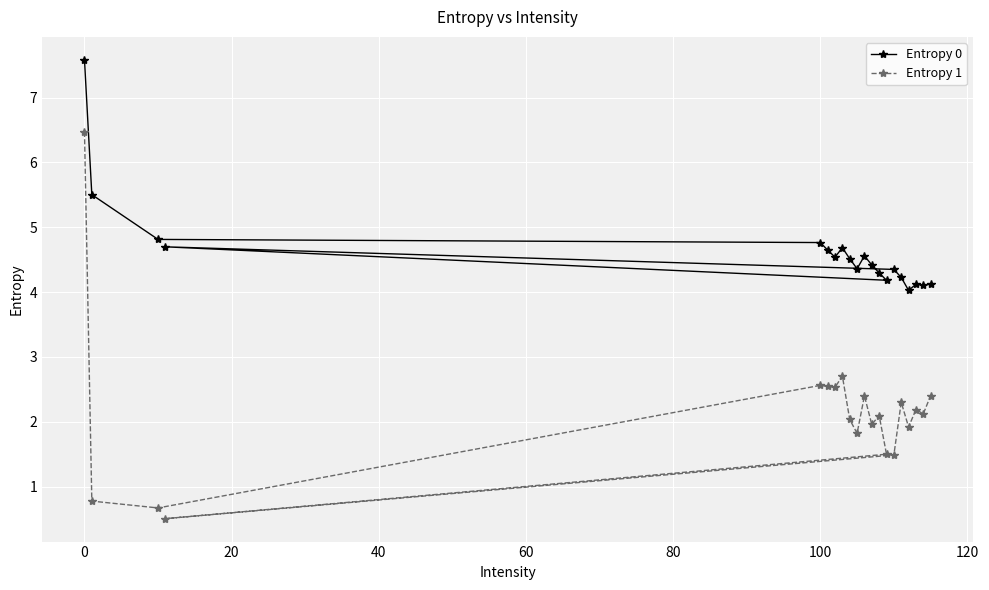

What is the greatest value displayed?

7.6